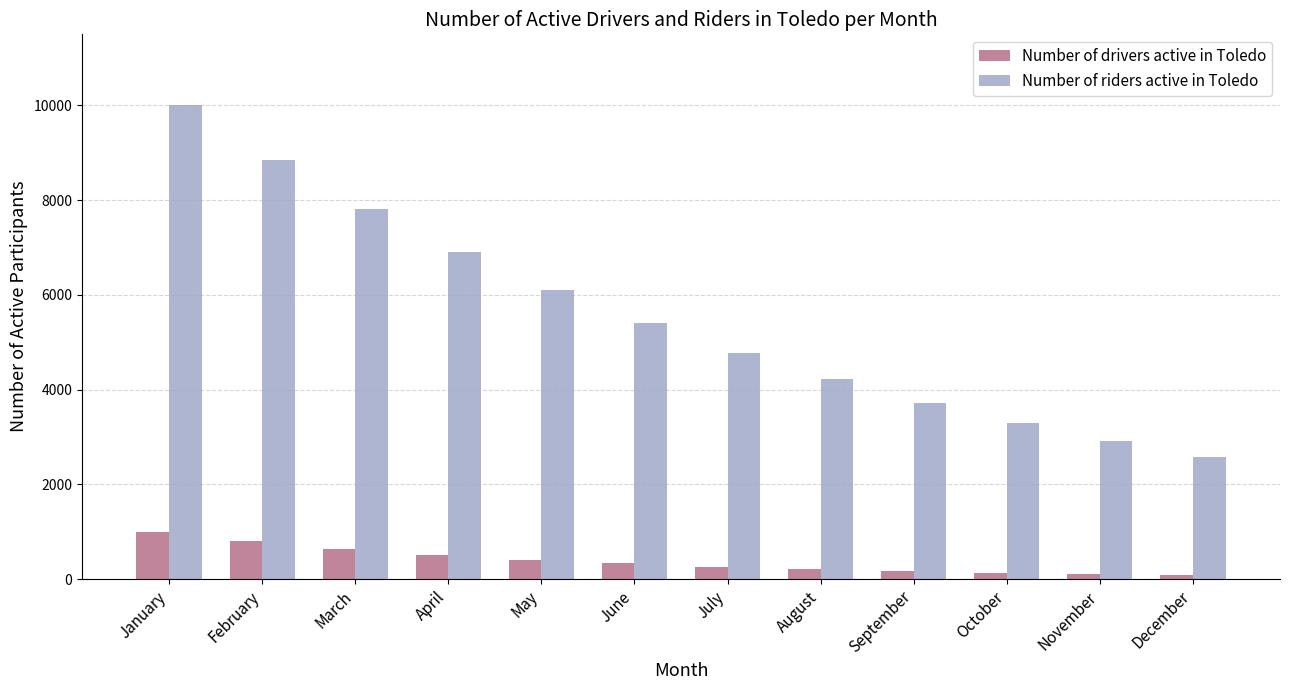

What is the sum of the Number of drivers active in Toledo values at September and July?

429.9